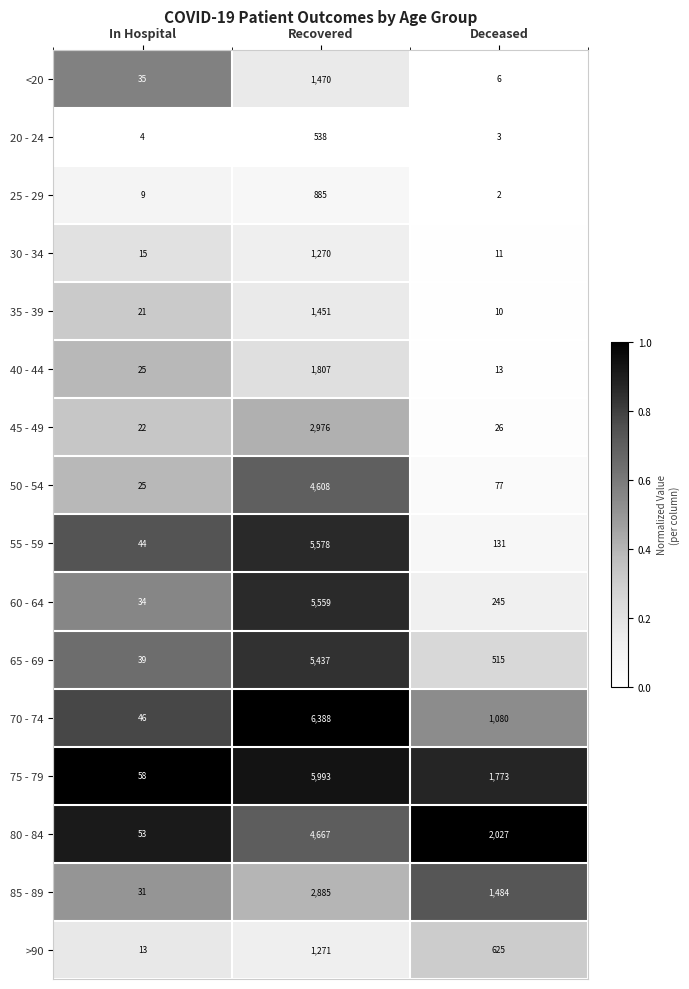

Is it true that 25 - 29 equals 885 at Recovered?

True